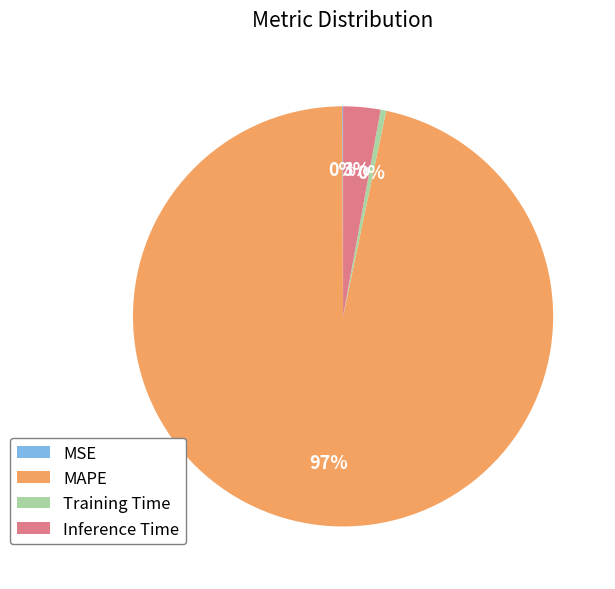

What is the largest slice in the pie chart?

MAPE